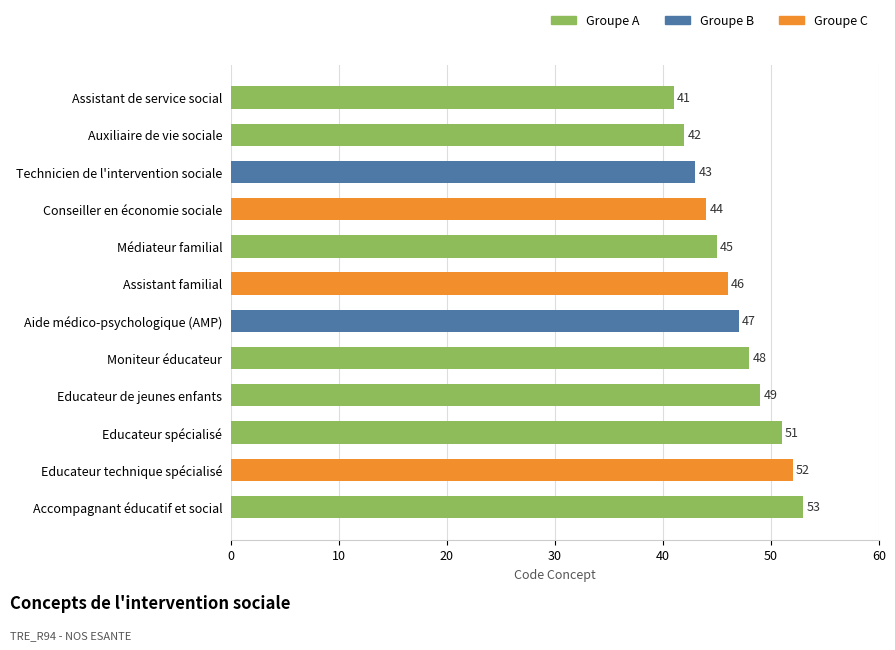

The value at Assistant de service social is 24. True or false?

False